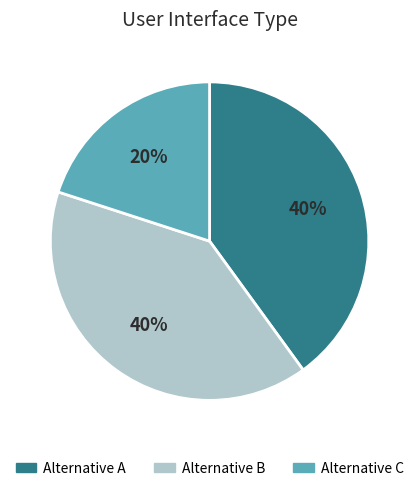

The Alternative B slice represents 40% of the pie. True or false?

True